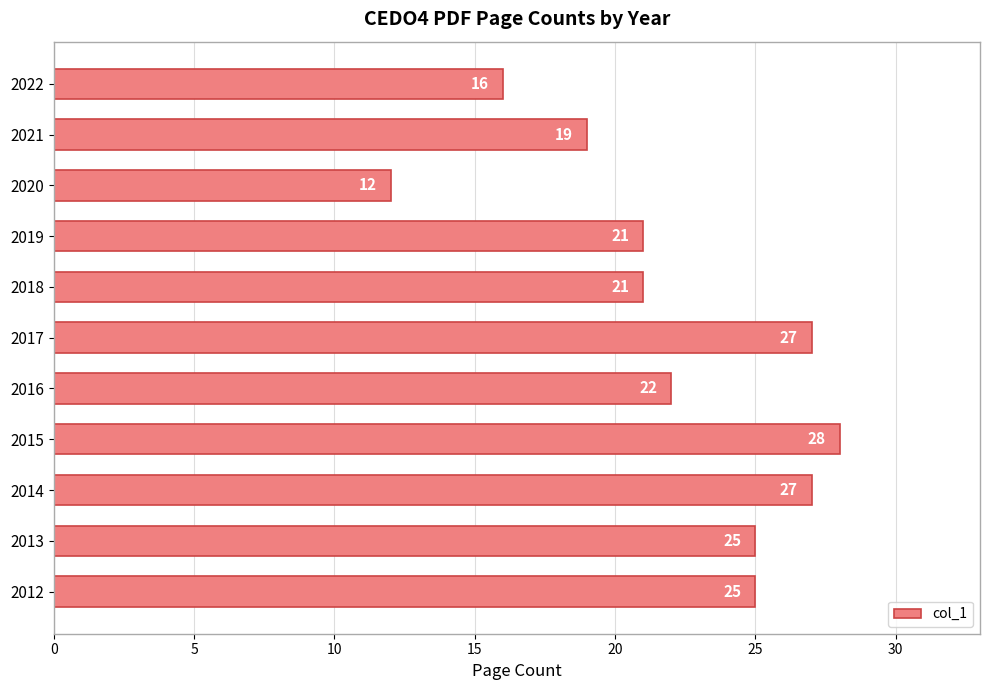

The chart shows a value of 26 at 2022. True or false?

False